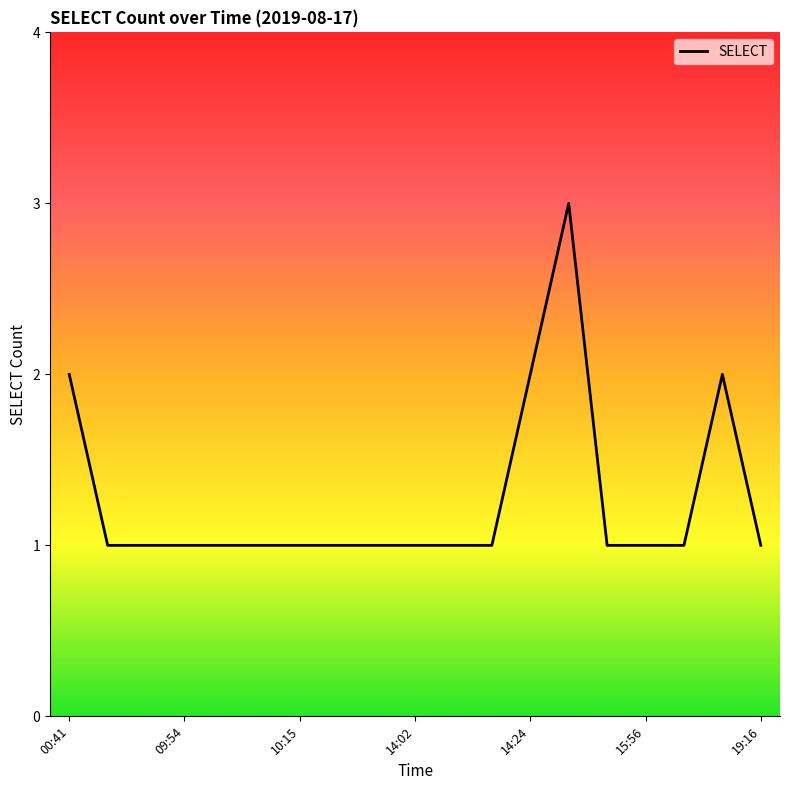

What is the greatest value displayed?

3